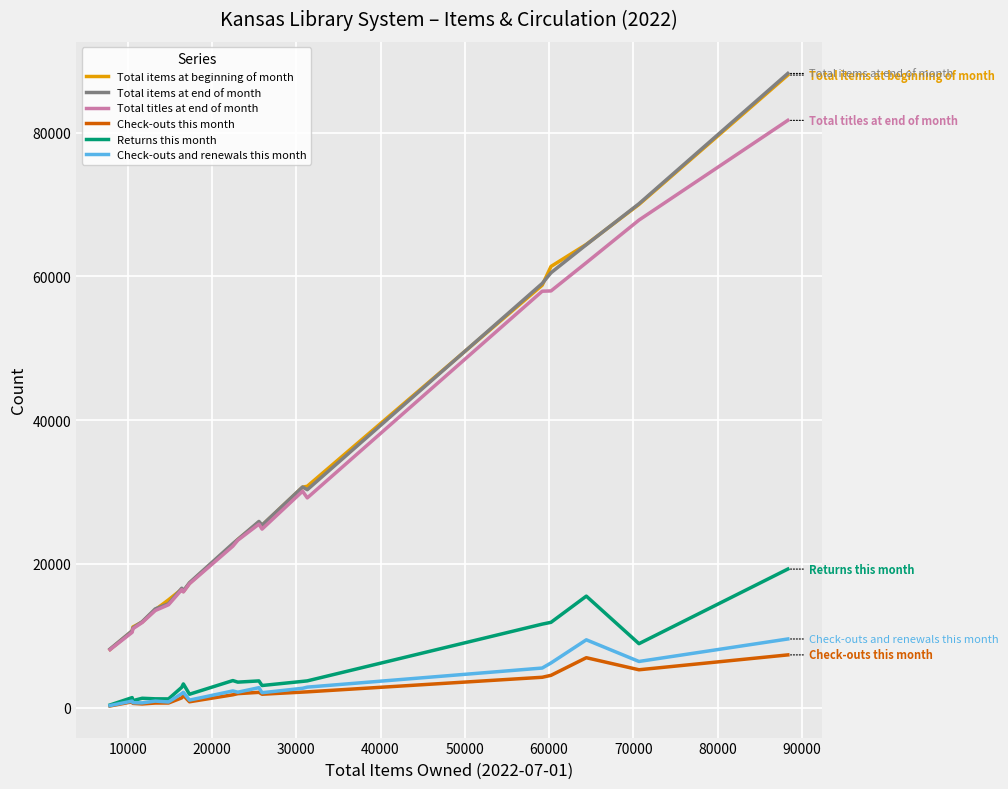

How many categories are shown in the chart?

20